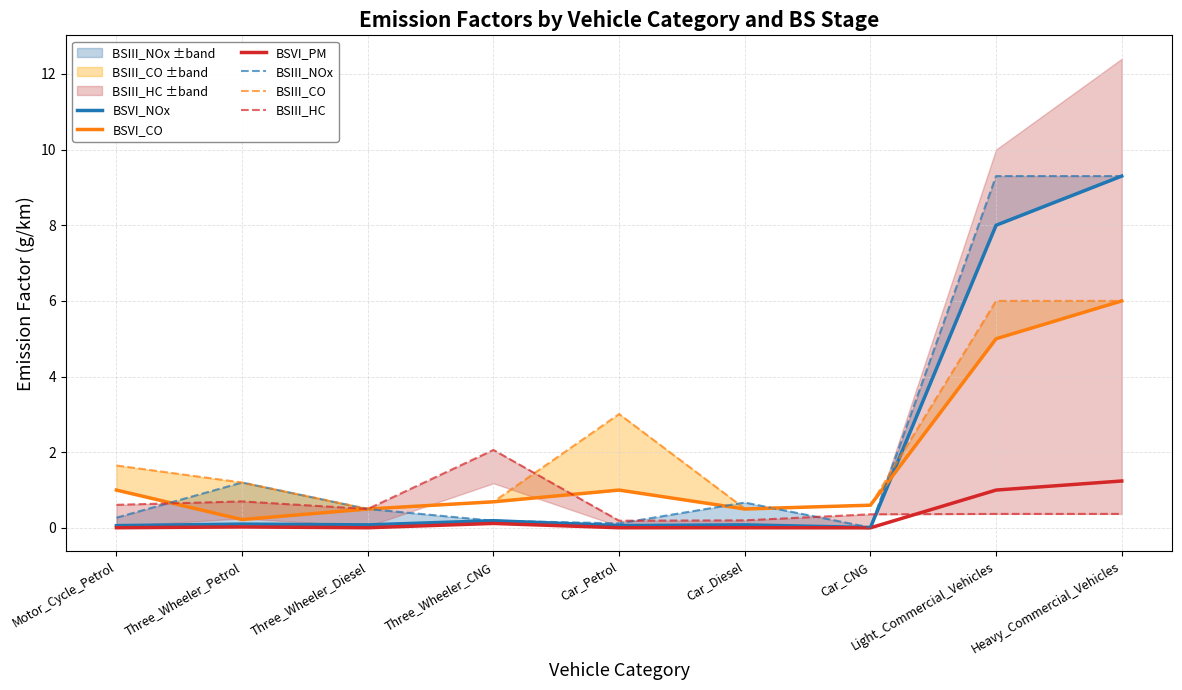

What is the label of the 6th point from the right?

Three_Wheeler_CNG